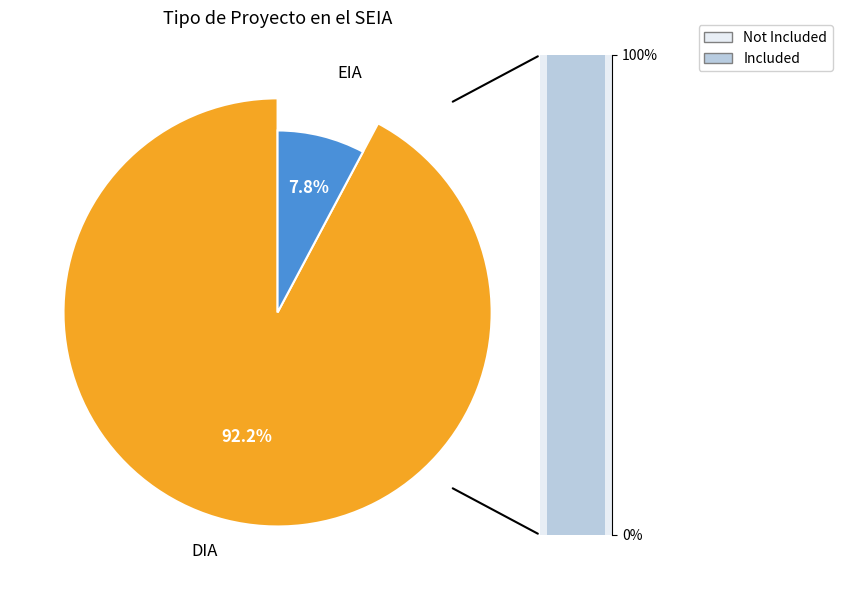

How much of the chart is everything except DIA?

7.8%